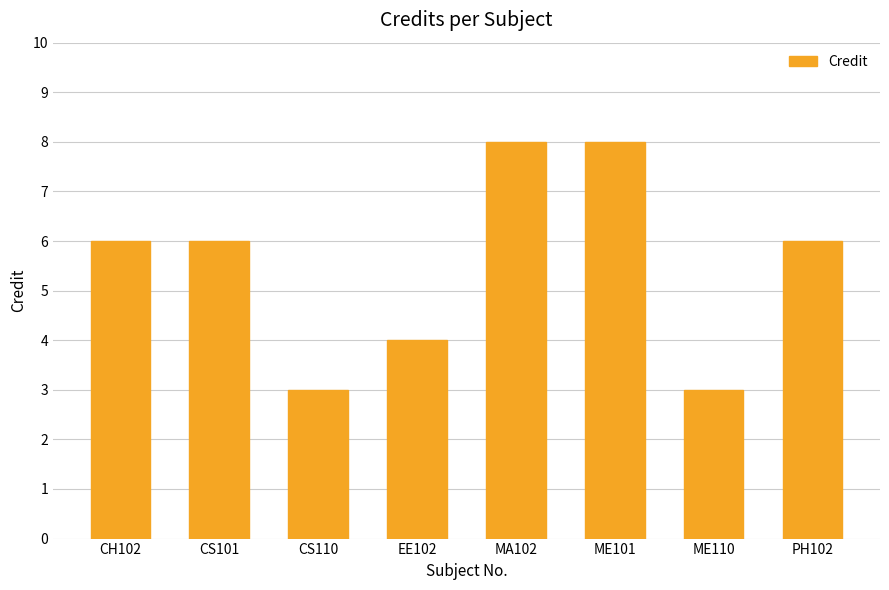

Reading right to left, extract all data points from this chart.

PH102=6	ME110=3	ME101=8	MA102=8	EE102=4	CS110=3	CS101=6	CH102=6